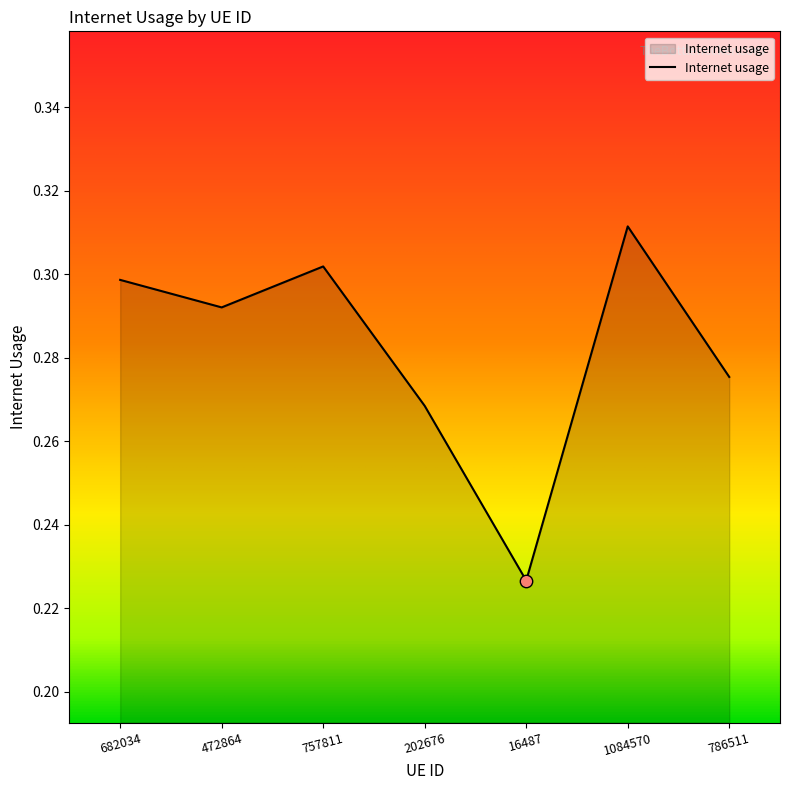

Which has a higher value, 1084570 or 682034?

1084570